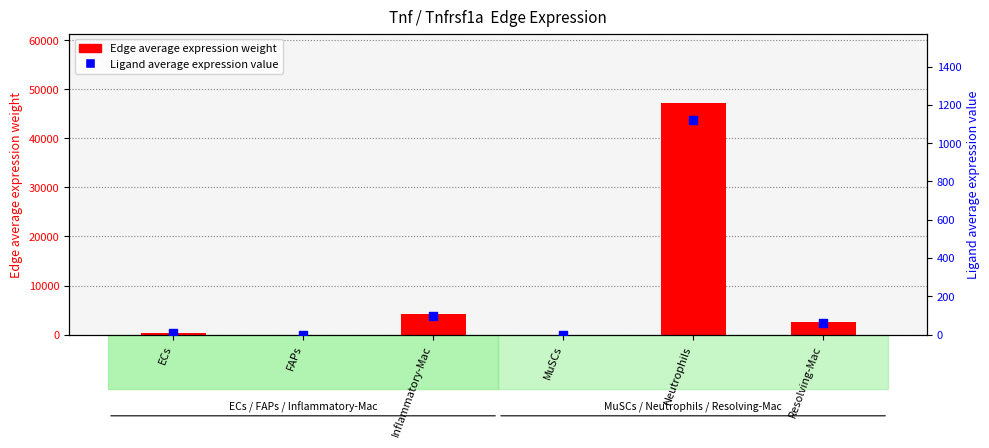

Is the value of Edge average expression weight at MuSCs greater than the value of Ligand average expression value at Resolving-Mac?

No